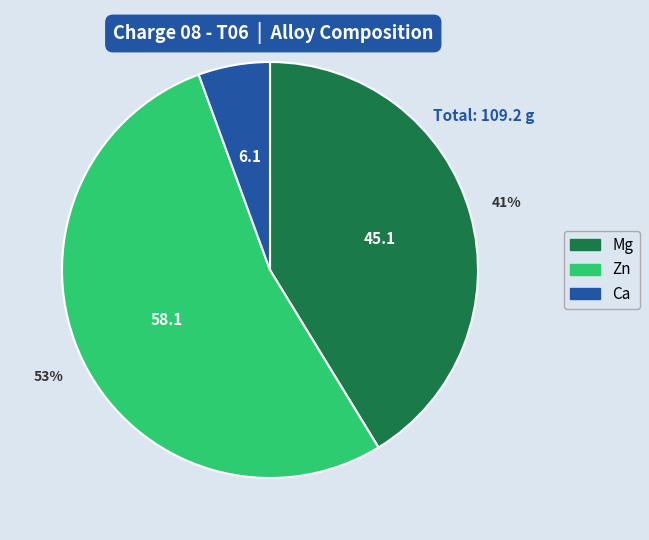

Do Mg and Zn together represent more than half of the pie?

Yes